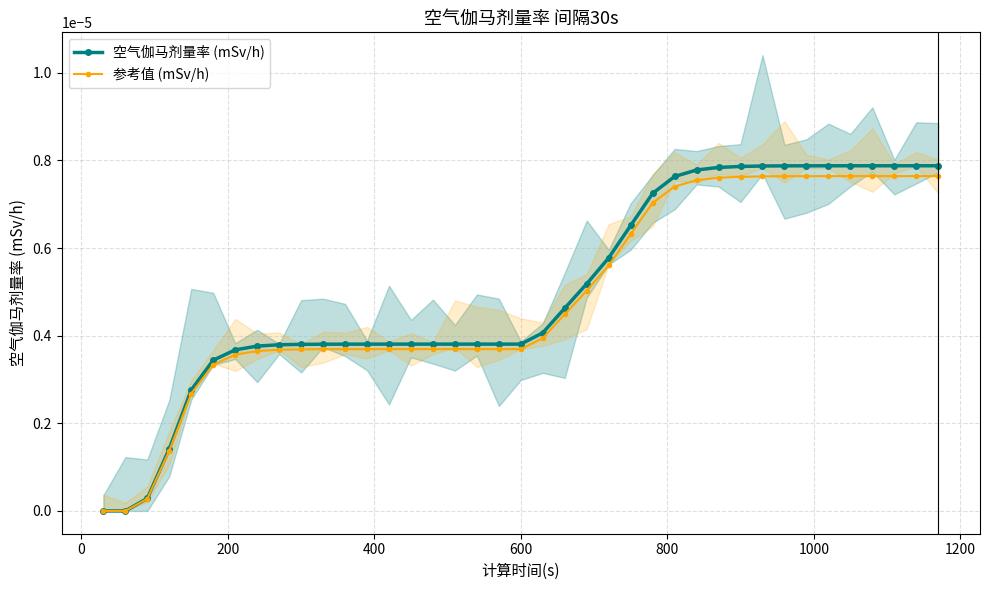

At how many categories does at least one series exceed 0?

37